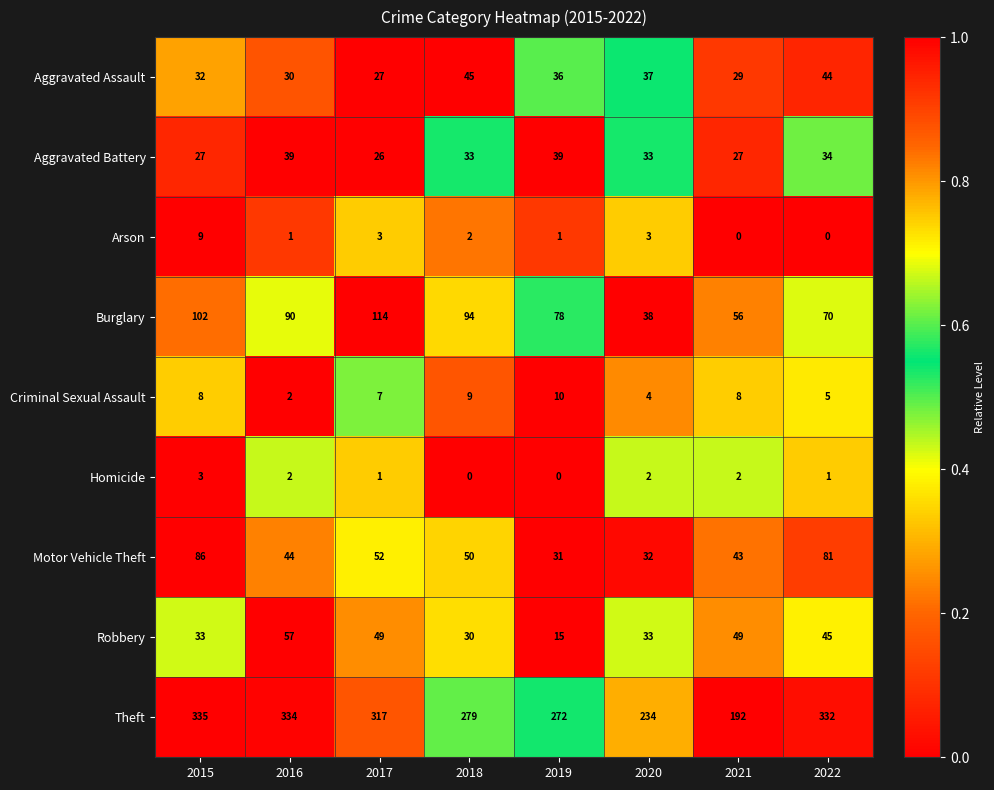

Which series changed the most between 2015 and 2020?

Theft